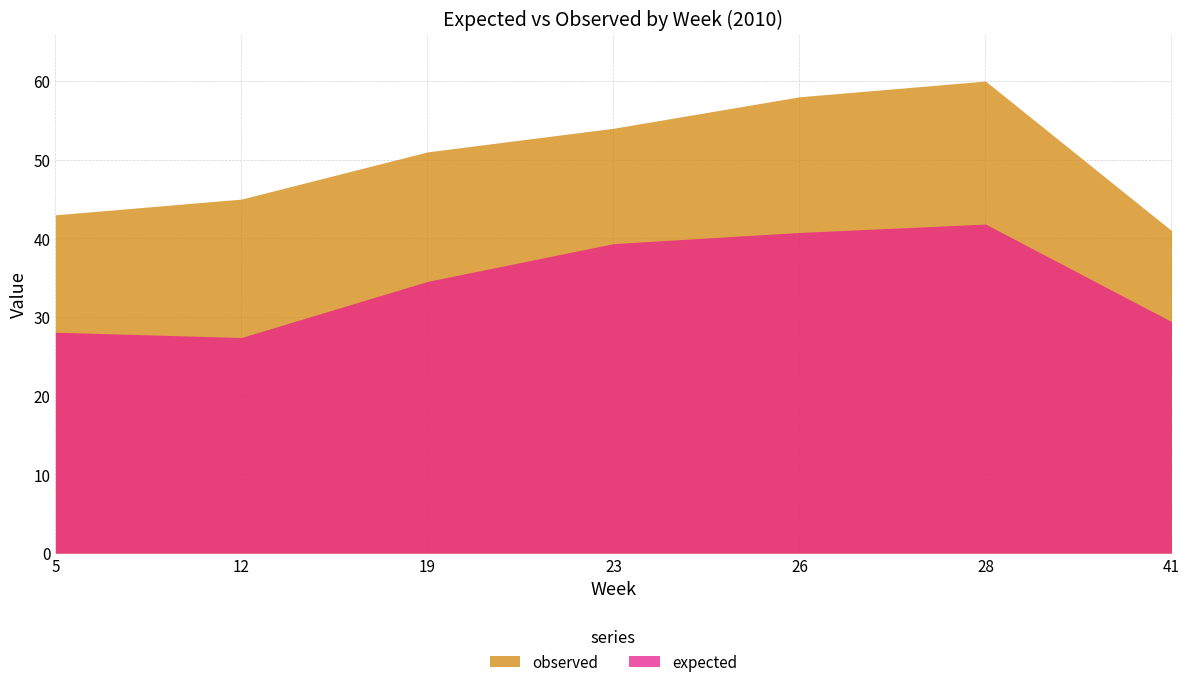

Which series has the largest range (max minus min)?

observed